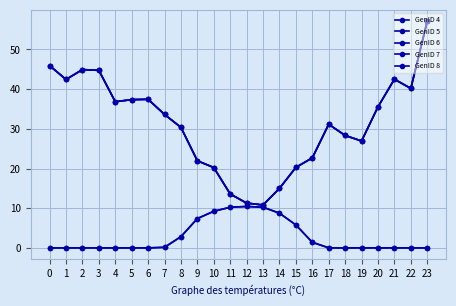

True or false: GenID 8 and GenID 4 cross at least once.

False